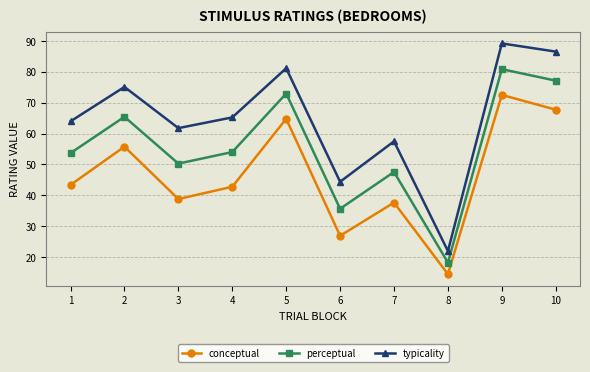

Count the number of categories in the chart.

10